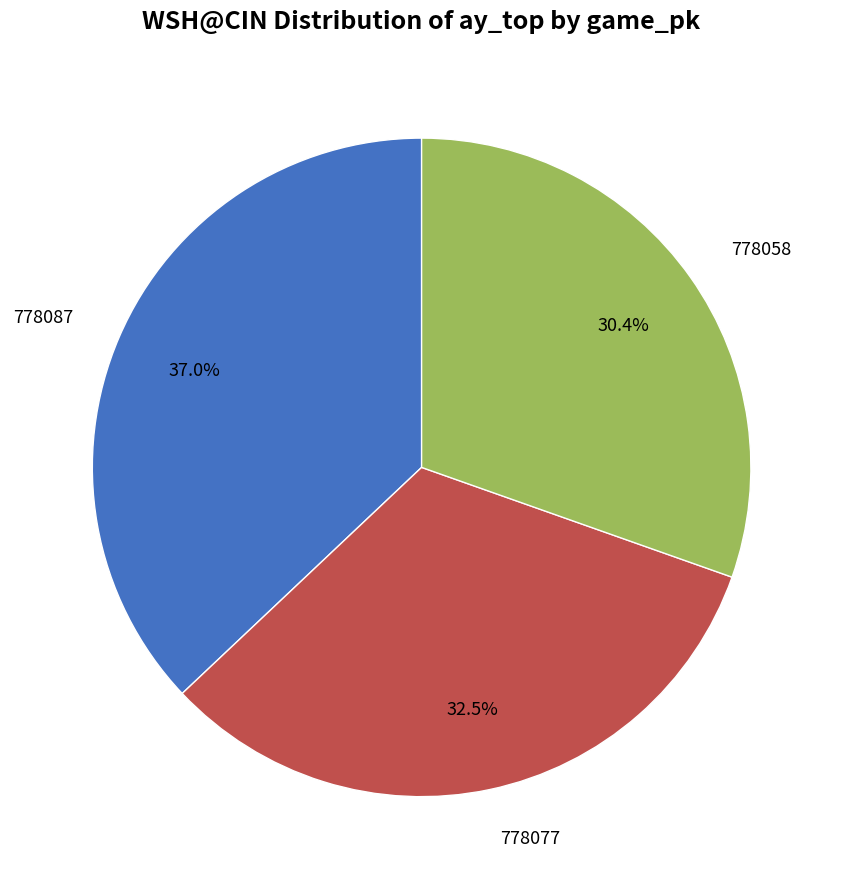

Is there any slice that represents more than half of the pie?

No